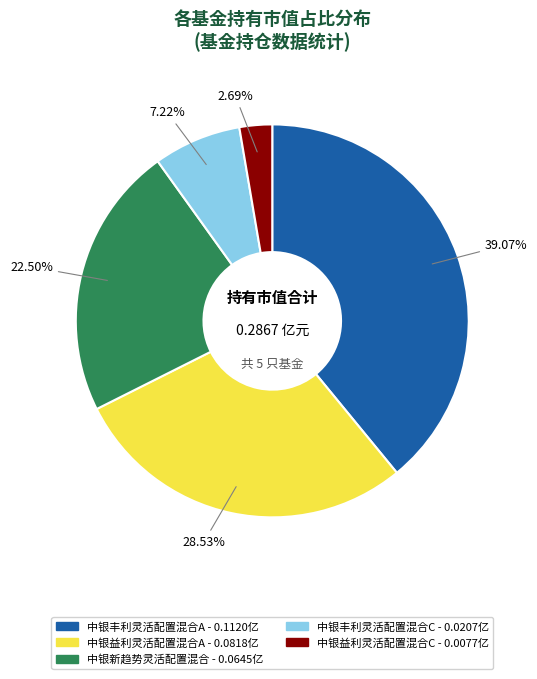

Is 中银丰利灵活配置混合C the majority of the pie?

No